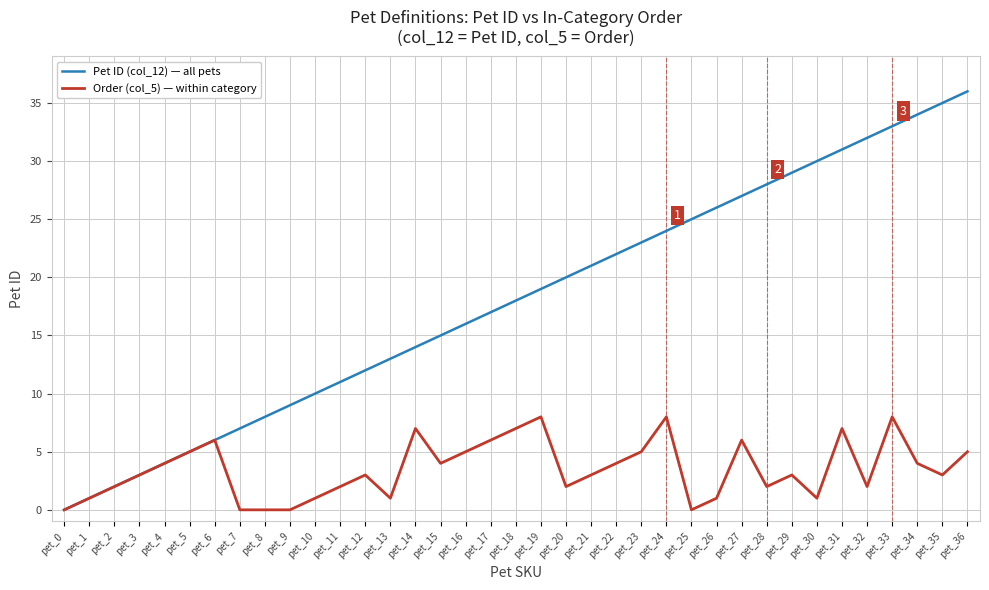

At which category does the chart reach its peak across all series?

pet_36